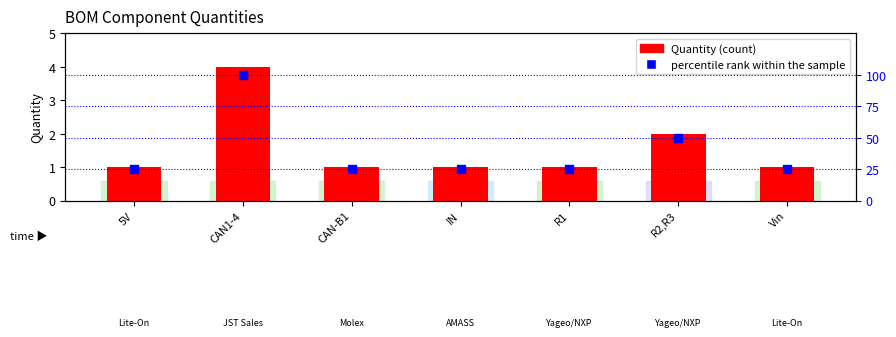

At how many categories does at least one series exceed 25?

2